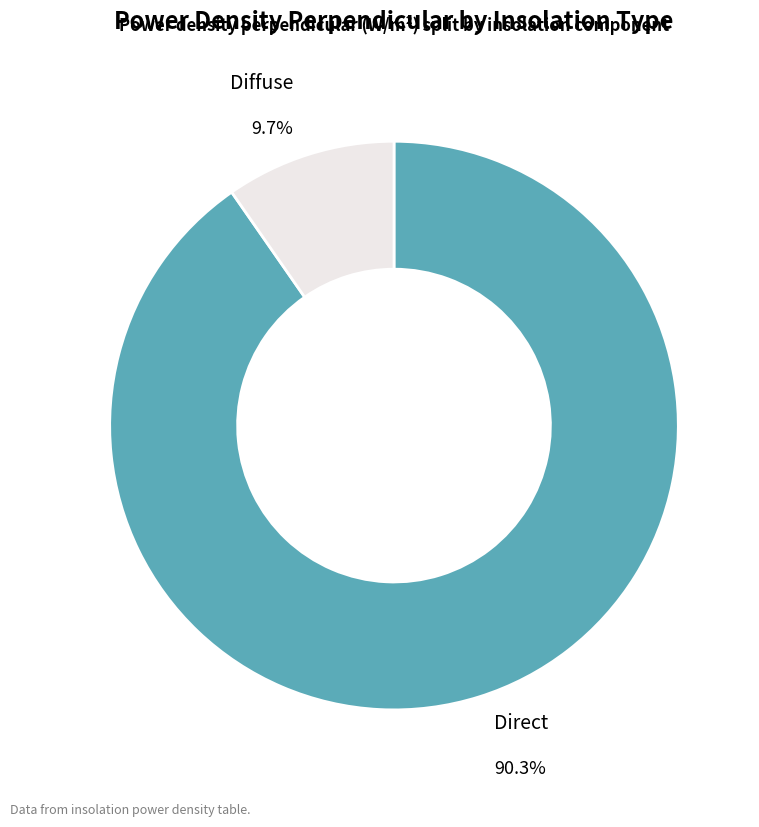

Is there any slice that represents more than half of the pie?

Yes